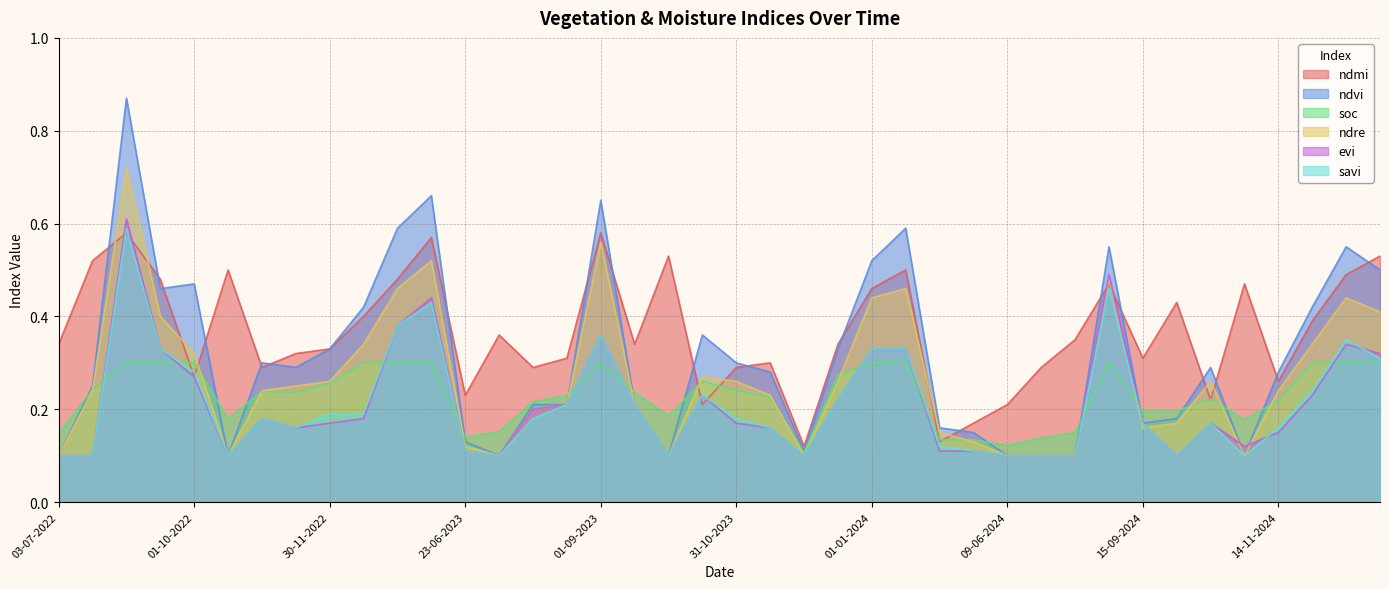

What is the difference between the second highest and minimum values in the ndre series?

0.5